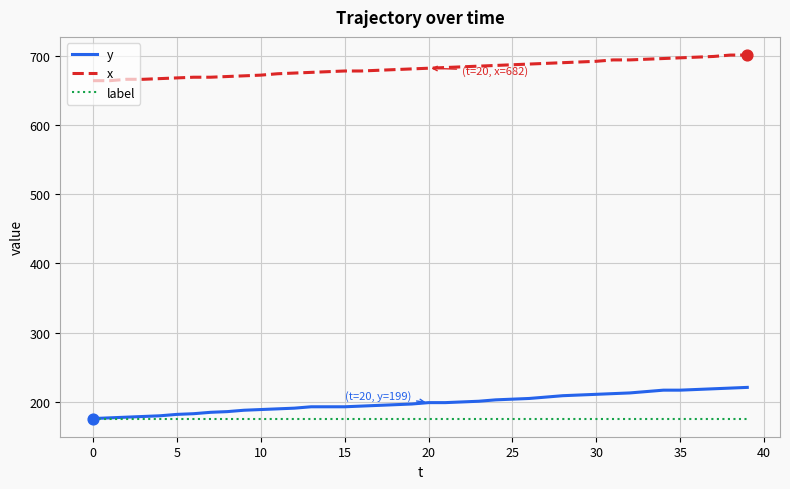

What are all the series names shown in the legend?

y, x, label